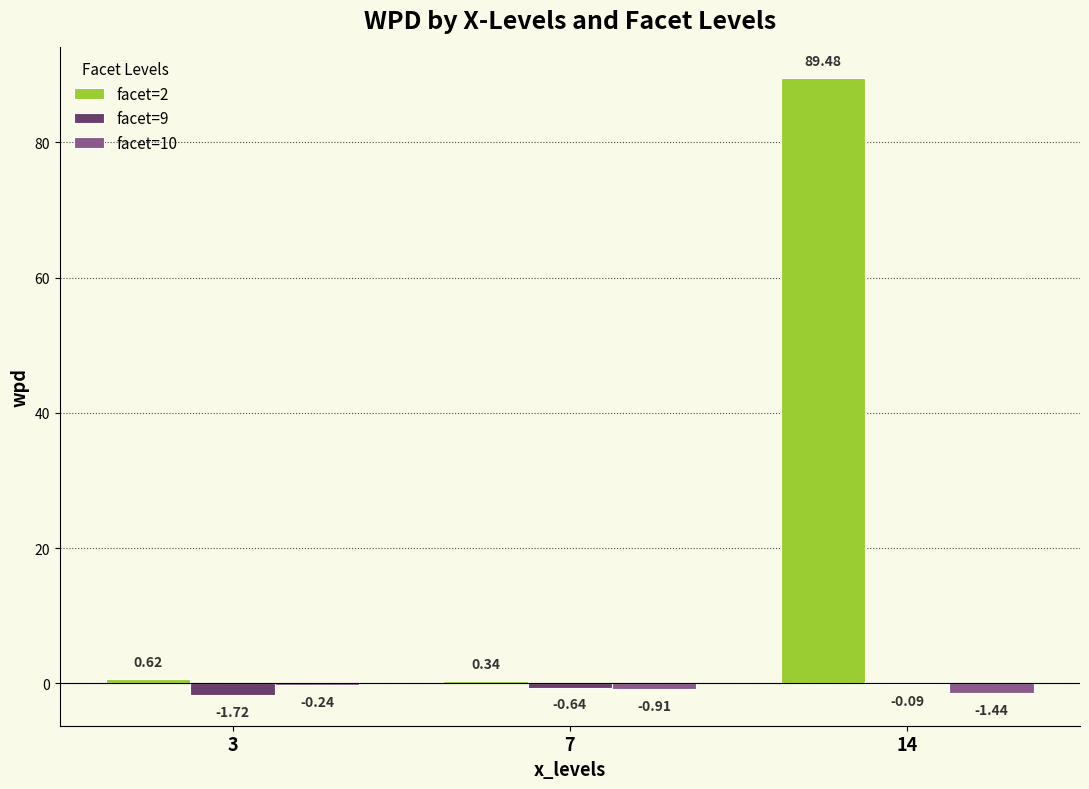

Between 3 and 14, which series saw the biggest shift?

facet=2